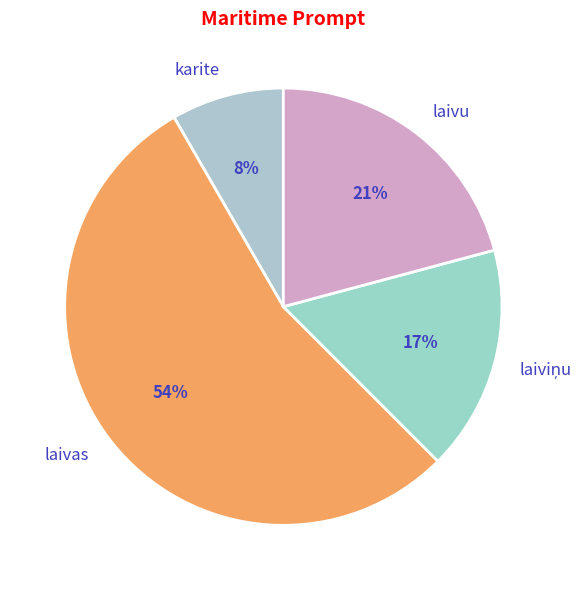

Combined, do laivas and laivu account for over 50%?

Yes